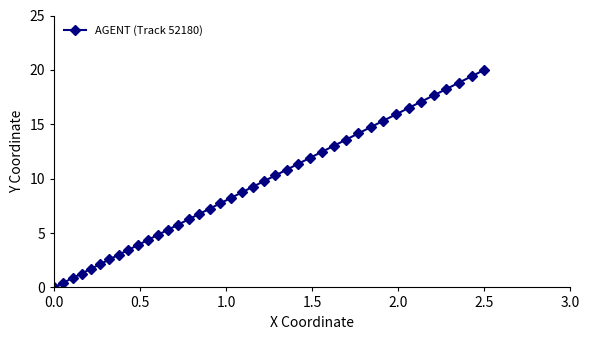

What is the maximum value shown in the chart?

20.0